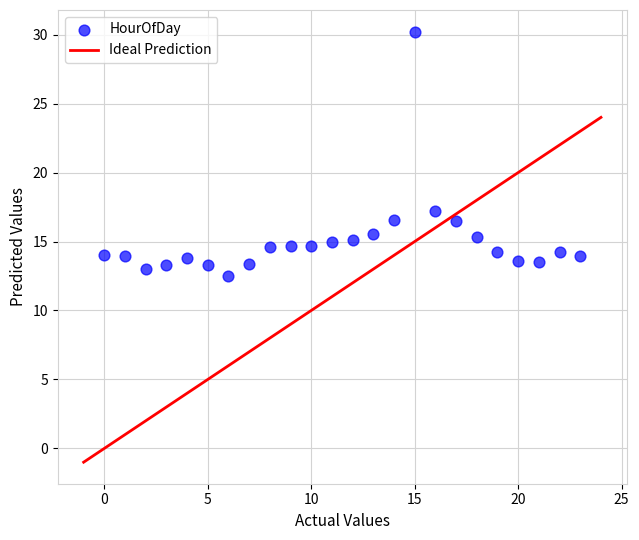

What Y value in the scatter plot is closest to 21?

17.2